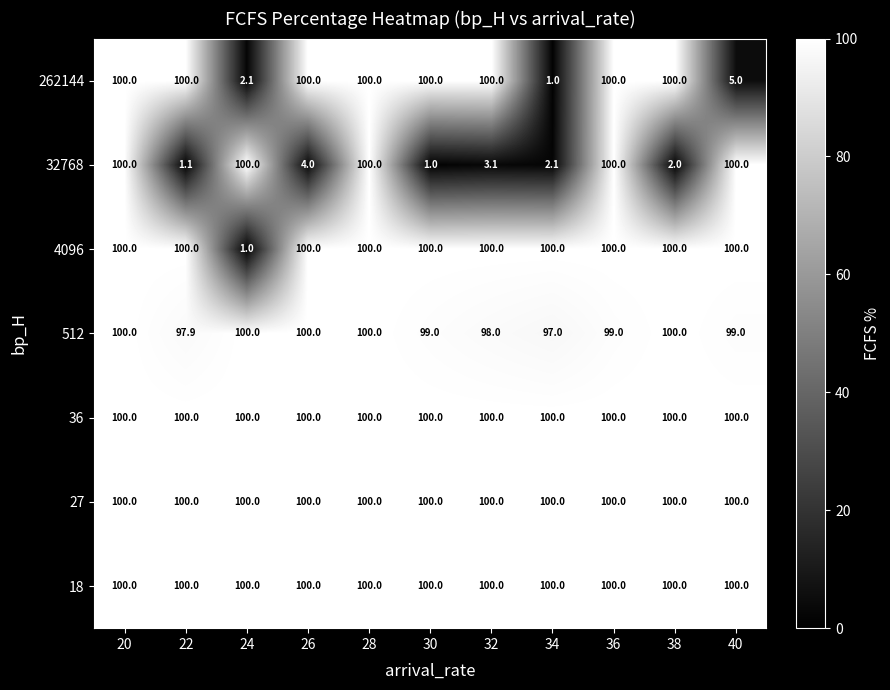

How many series are shown in this chart?

7